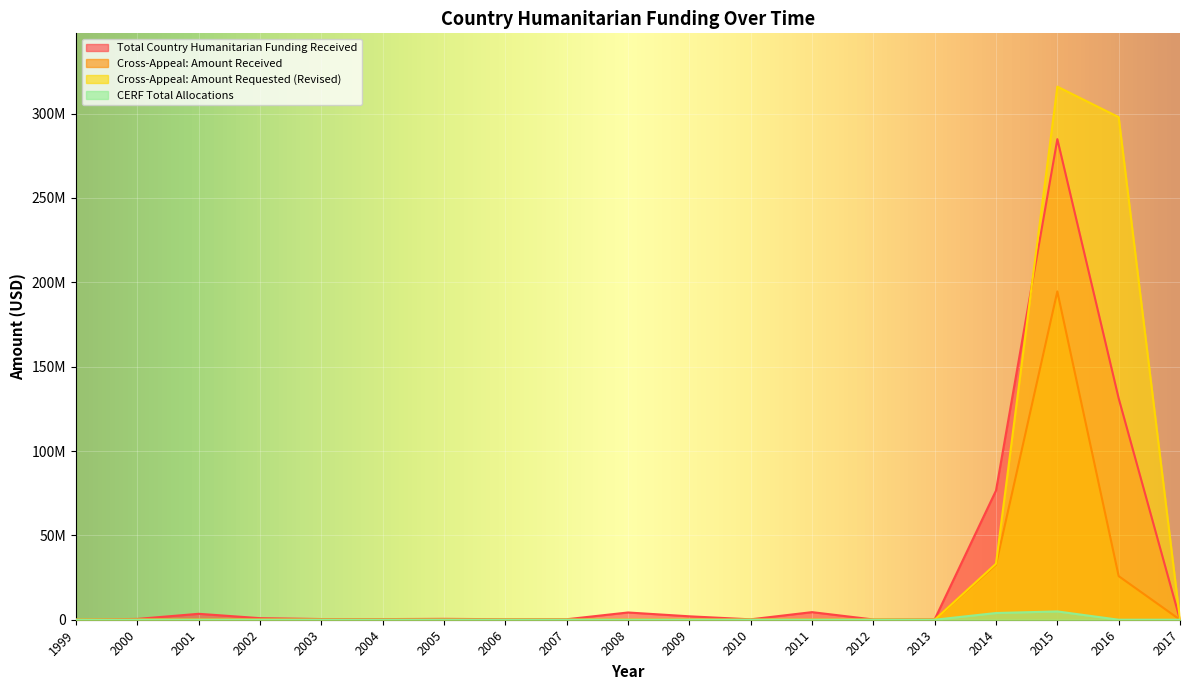

At which label does Total Country Humanitarian Funding Received first exceed 484011?

2001